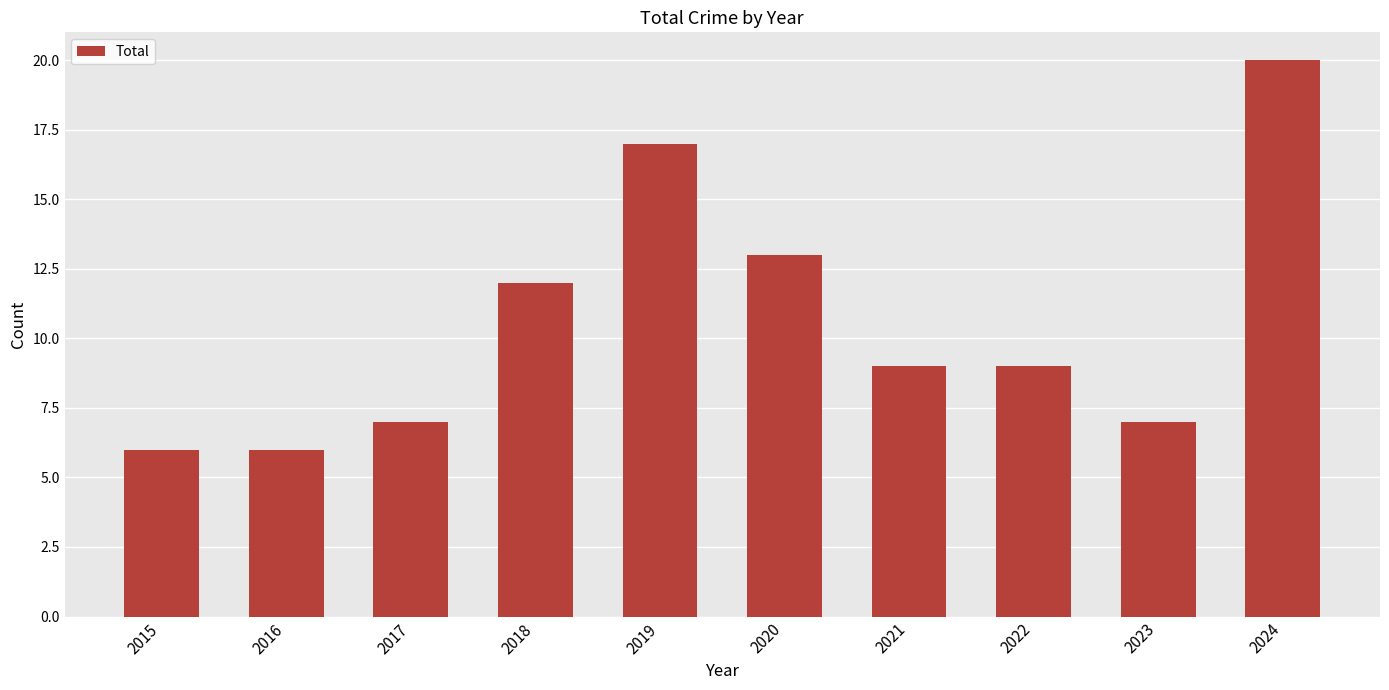

Approximately how many times larger is the value at 2016 compared to 2020?

0.5